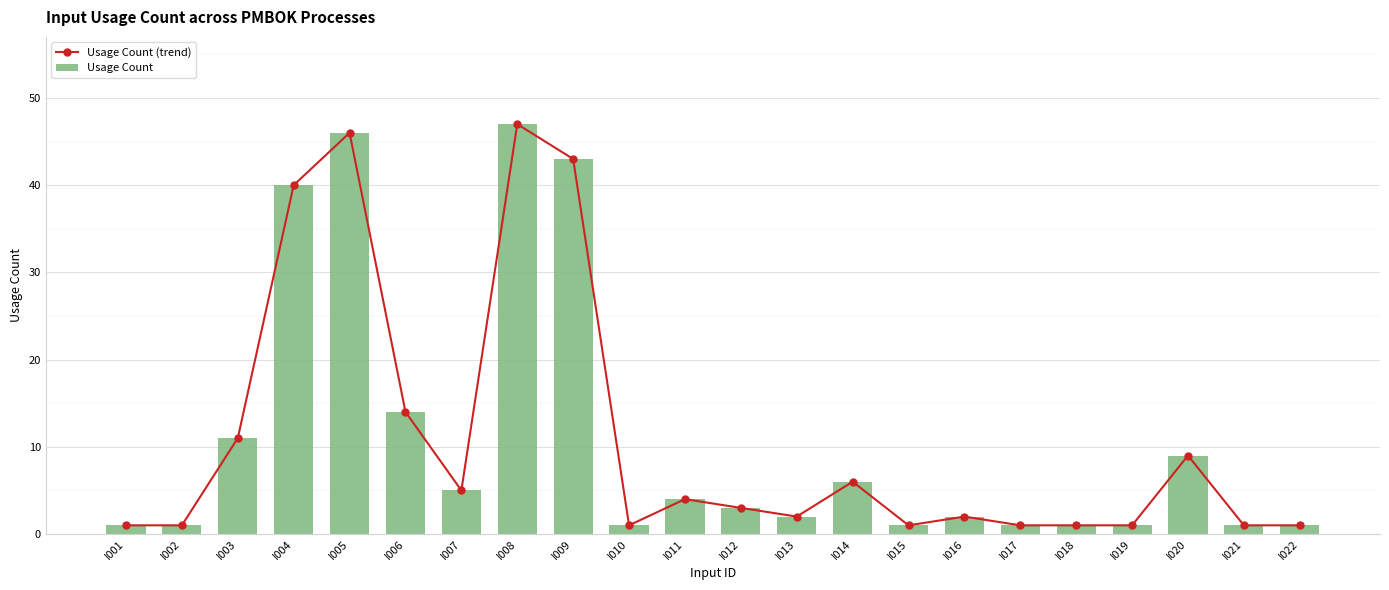

What value does the Usage Count (trend) series have at I022?

1